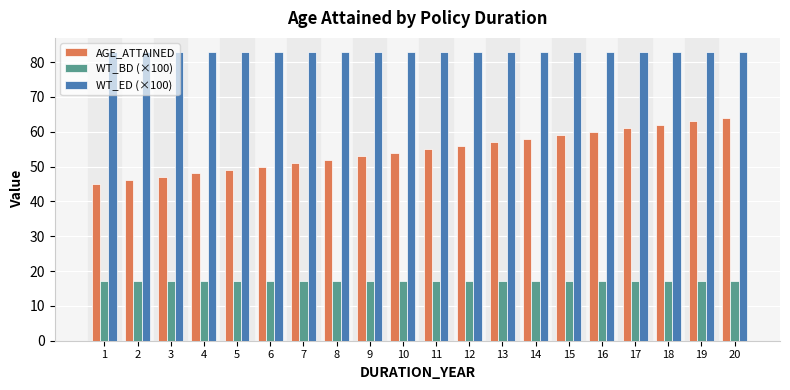

What is the minimum value shown in the chart?

17.2